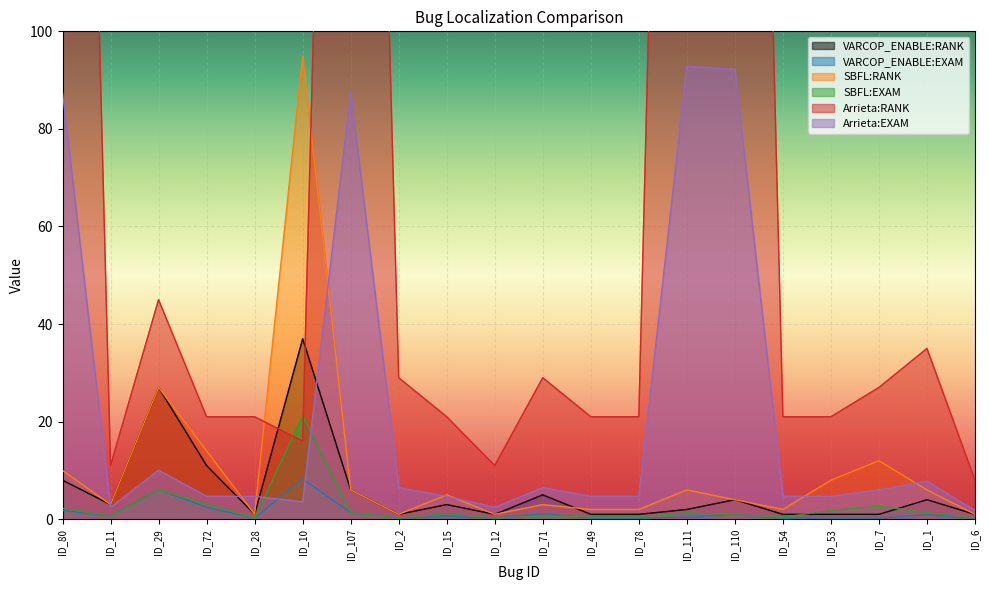

True or false: Arrieta:RANK and SBFL:RANK cross at least once.

True